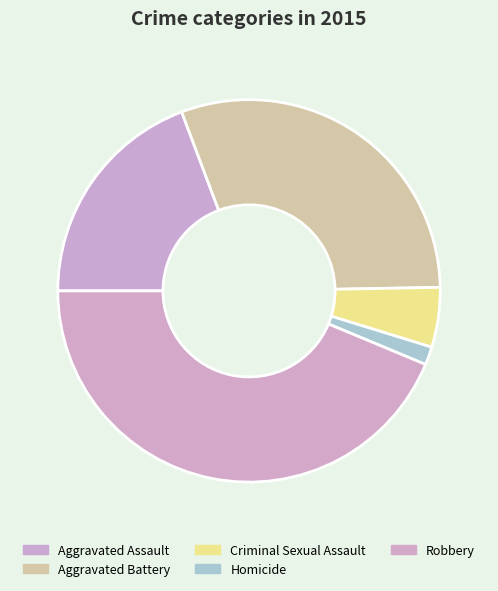

To the nearest percent, what is the combined percentage of Criminal Sexual Assault and Aggravated Battery?

35%